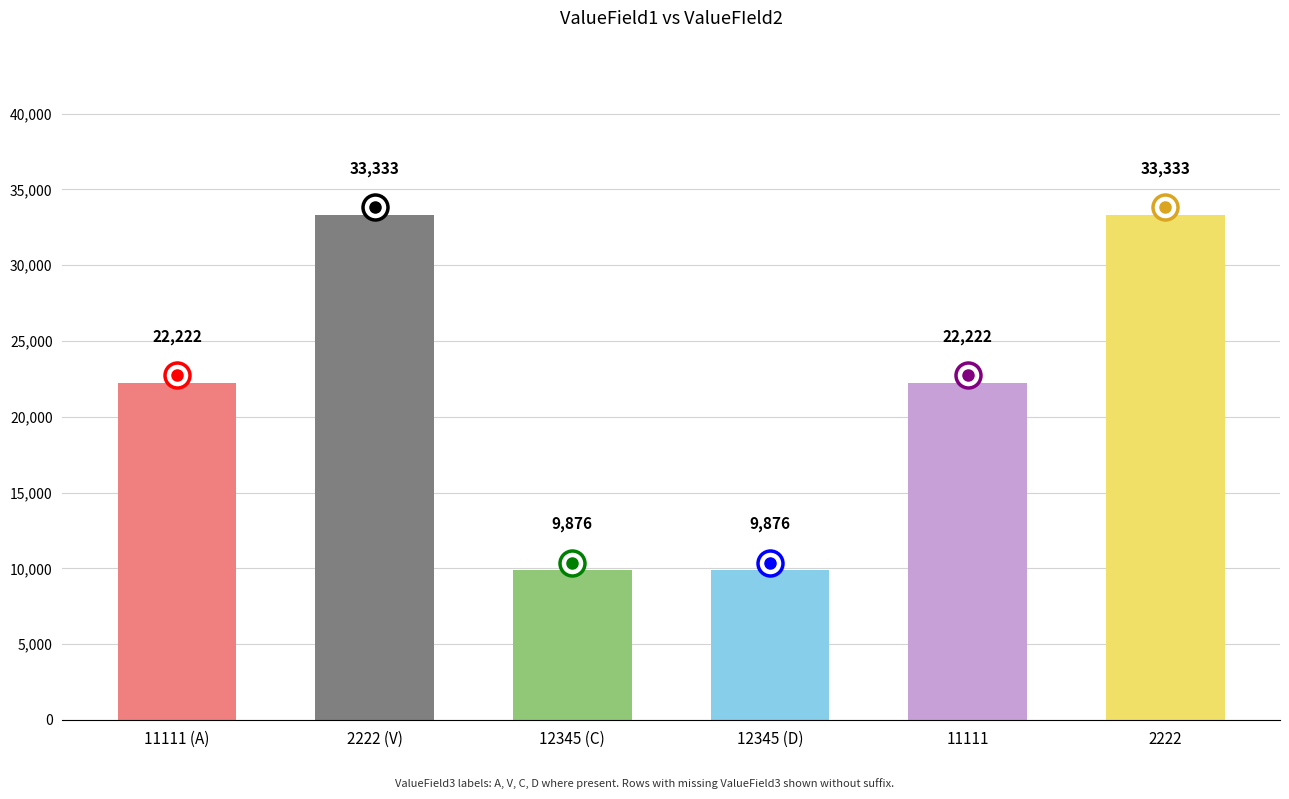

What is the average value?

21810